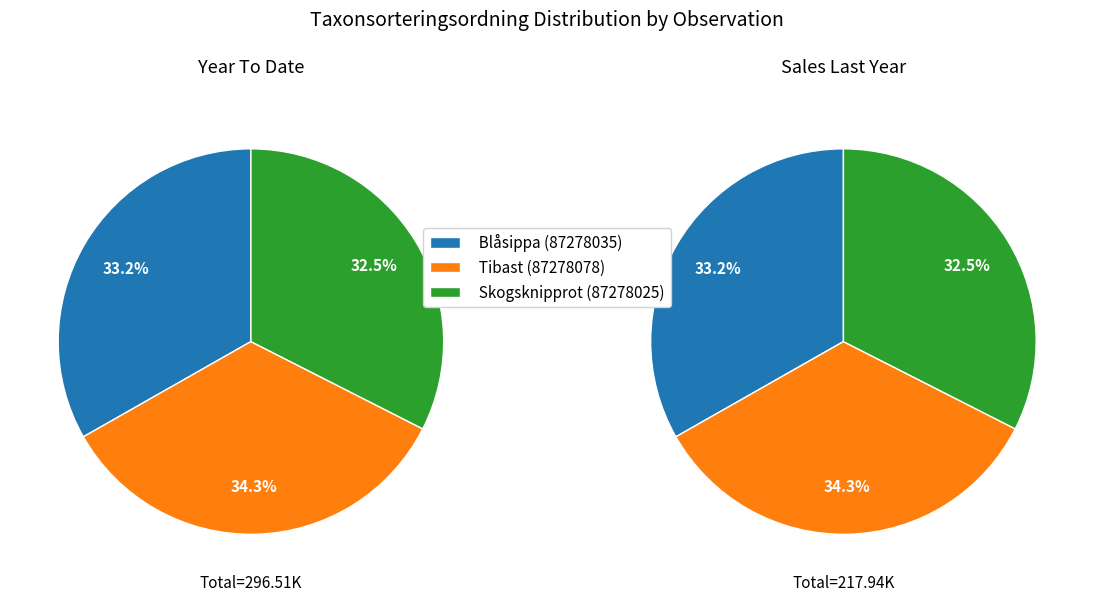

To the nearest percent, what is the difference between the Blåsippa (87278035) and Tibast (87278078) slice percentages?

1%